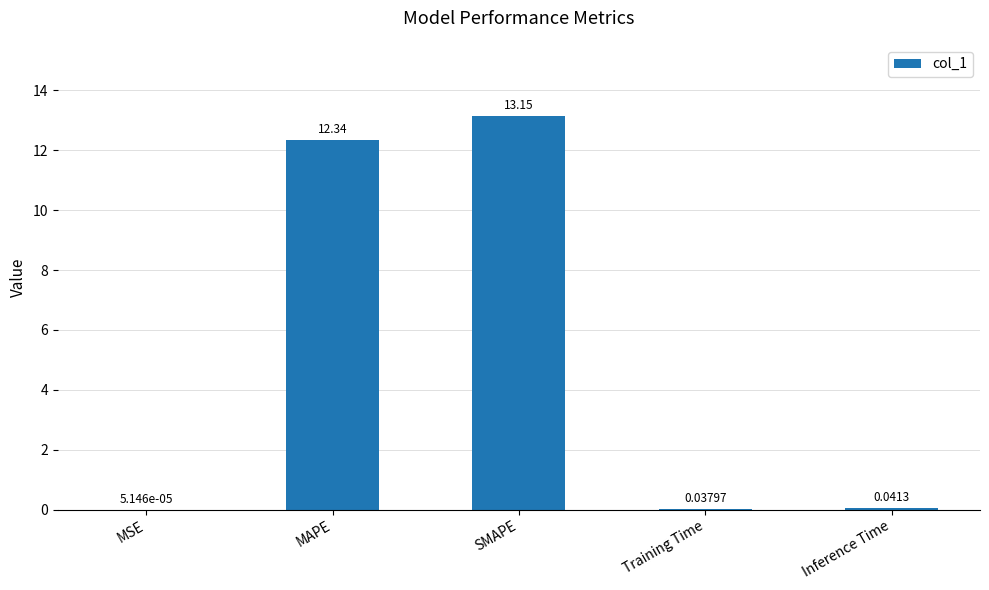

What is the sum of the values at MSE and SMAPE?

13.2